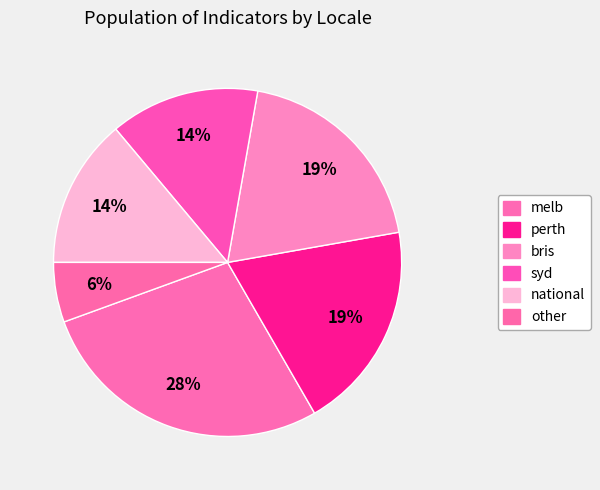

To the nearest percent, what is the average slice percentage?

17%